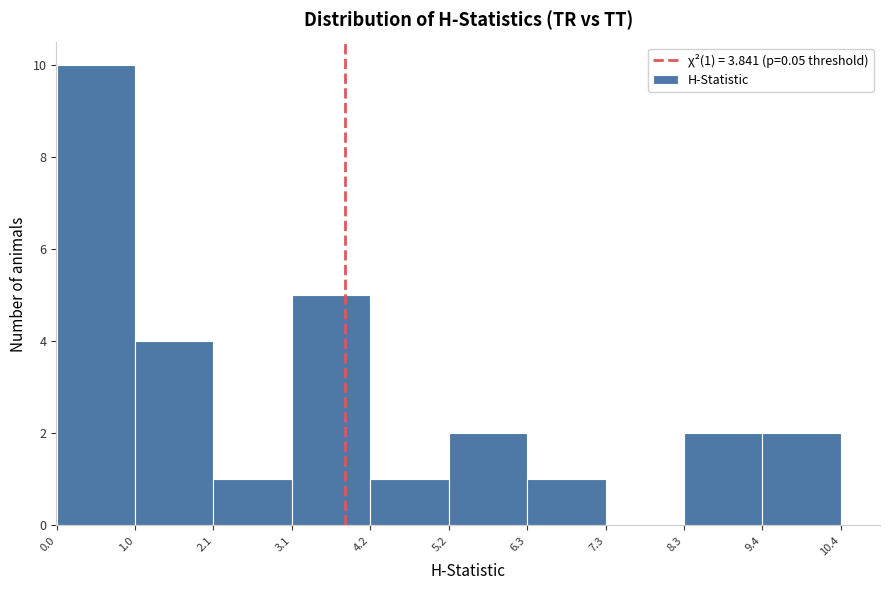

Which range on the x-axis has the tallest bar?

0.0 to 1.0